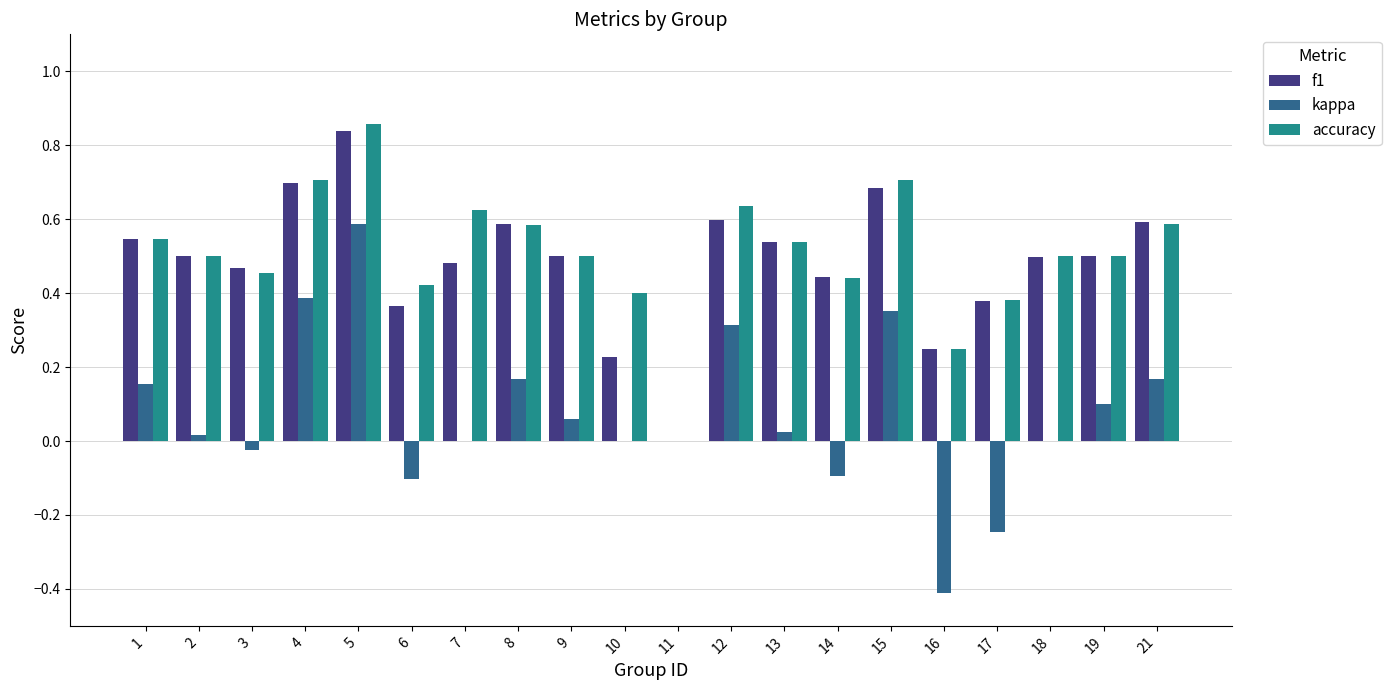

At which category is the sum across all series the highest?

5